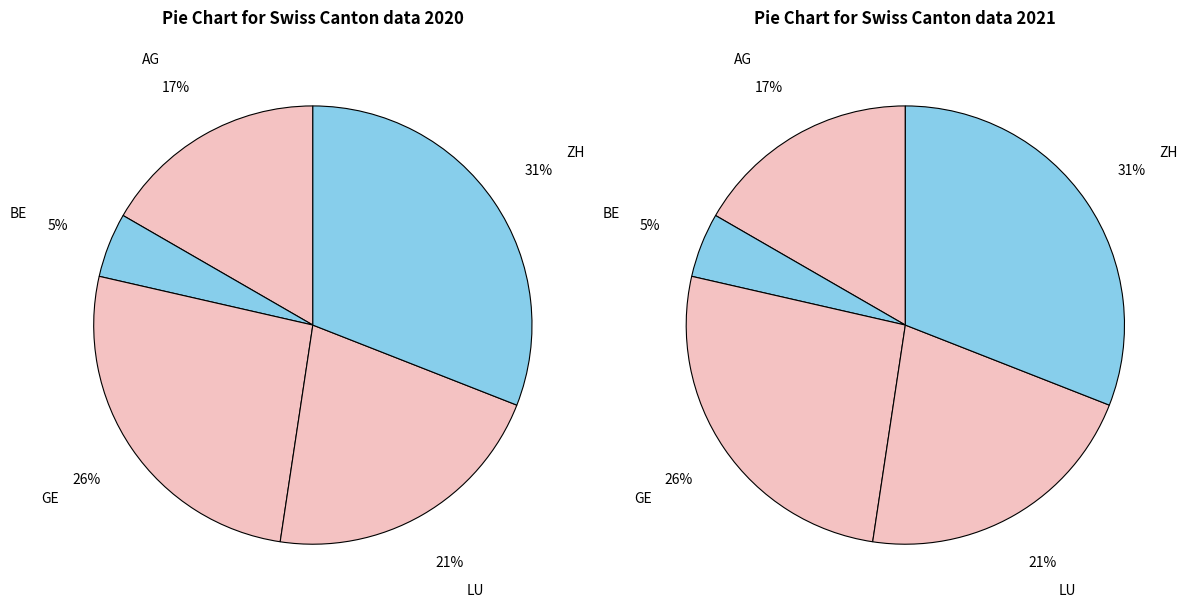

To the nearest percent, what is the average slice percentage?

20%